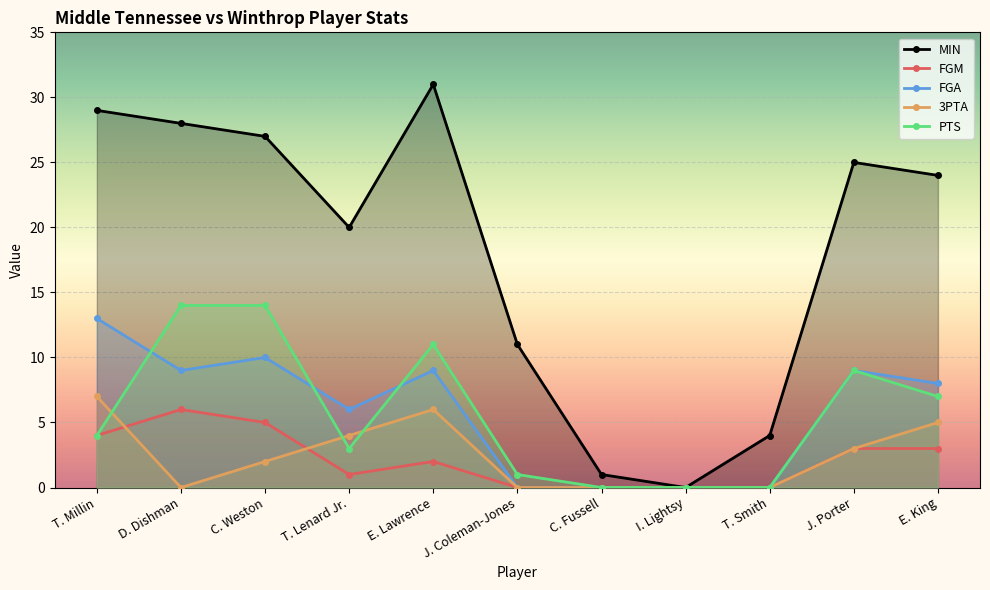

What is the difference between the maximum and minimum values in the PTS series?

14